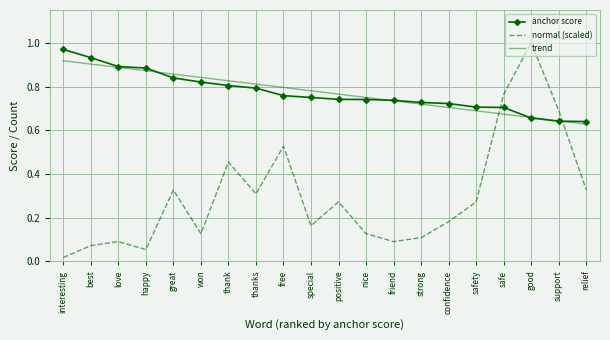

Between won and thanks, which series saw the biggest shift?

normal (scaled)